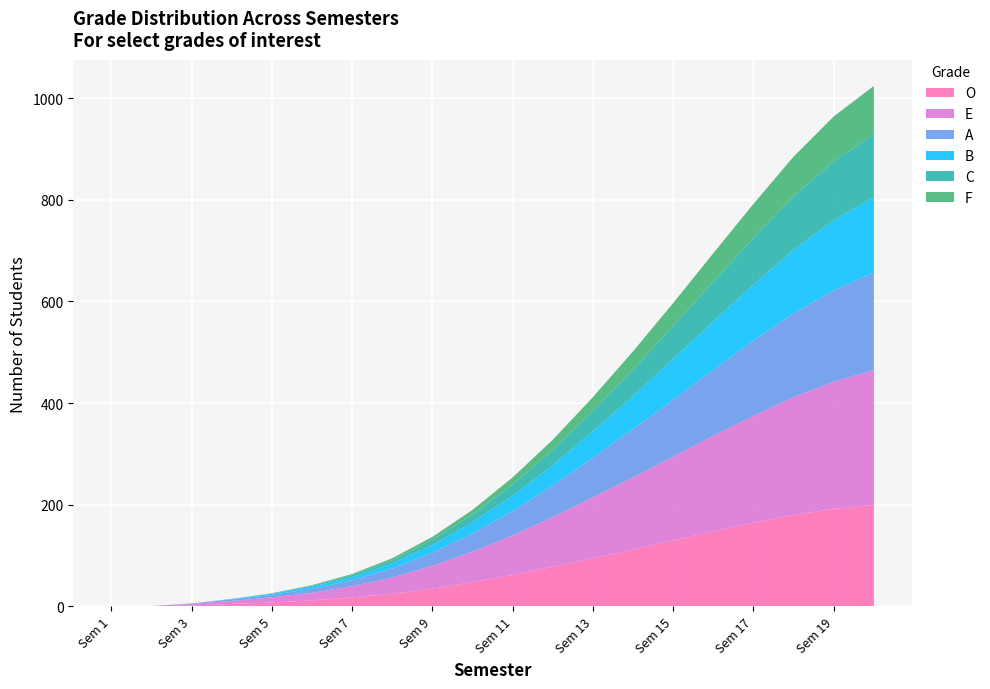

Reading right to left, what are all the values shown in this chart?

O: Sem 20=200	Sem 19=192	Sem 18=180	Sem 17=165	Sem 16=148	Sem 15=130	Sem 14=112	Sem 13=95	Sem 12=78	Sem 11=62	Sem 10=48	Sem 9=35	Sem 8=25	Sem 7=18	Sem 6=12	Sem 5=8	Sem 4=5	Sem 3=2	Sem 2=0	Sem 1=0
E: Sem 20=265	Sem 19=250	Sem 18=232	Sem 17=210	Sem 16=188	Sem 15=165	Sem 14=142	Sem 13=120	Sem 12=98	Sem 11=78	Sem 10=60	Sem 9=45	Sem 8=32	Sem 7=22	Sem 6=15	Sem 5=10	Sem 4=6	Sem 3=3	Sem 2=1	Sem 1=0
A: Sem 20=192	Sem 19=180	Sem 18=165	Sem 17=148	Sem 16=130	Sem 15=112	Sem 14=95	Sem 13=78	Sem 12=62	Sem 11=48	Sem 10=36	Sem 9=26	Sem 8=18	Sem 7=12	Sem 6=8	Sem 5=5	Sem 4=3	Sem 3=1	Sem 2=0	Sem 1=0
B: Sem 20=148	Sem 19=138	Sem 18=125	Sem 17=110	Sem 16=95	Sem 15=80	Sem 14=65	Sem 13=52	Sem 12=40	Sem 11=30	Sem 10=22	Sem 9=15	Sem 8=10	Sem 7=6	Sem 6=4	Sem 5=2	Sem 4=1	Sem 3=0	Sem 2=0	Sem 1=0
C: Sem 20=124	Sem 19=116	Sem 18=105	Sem 17=92	Sem 16=78	Sem 15=65	Sem 14=52	Sem 13=40	Sem 12=30	Sem 11=22	Sem 10=15	Sem 9=10	Sem 8=6	Sem 7=4	Sem 6=2	Sem 5=1	Sem 4=0	Sem 3=0	Sem 2=0	Sem 1=0
F: Sem 20=95	Sem 19=88	Sem 18=78	Sem 17=67	Sem 16=56	Sem 15=45	Sem 14=36	Sem 13=27	Sem 12=20	Sem 11=14	Sem 10=9	Sem 9=6	Sem 8=4	Sem 7=2	Sem 6=1	Sem 5=0	Sem 4=0	Sem 3=0	Sem 2=0	Sem 1=0